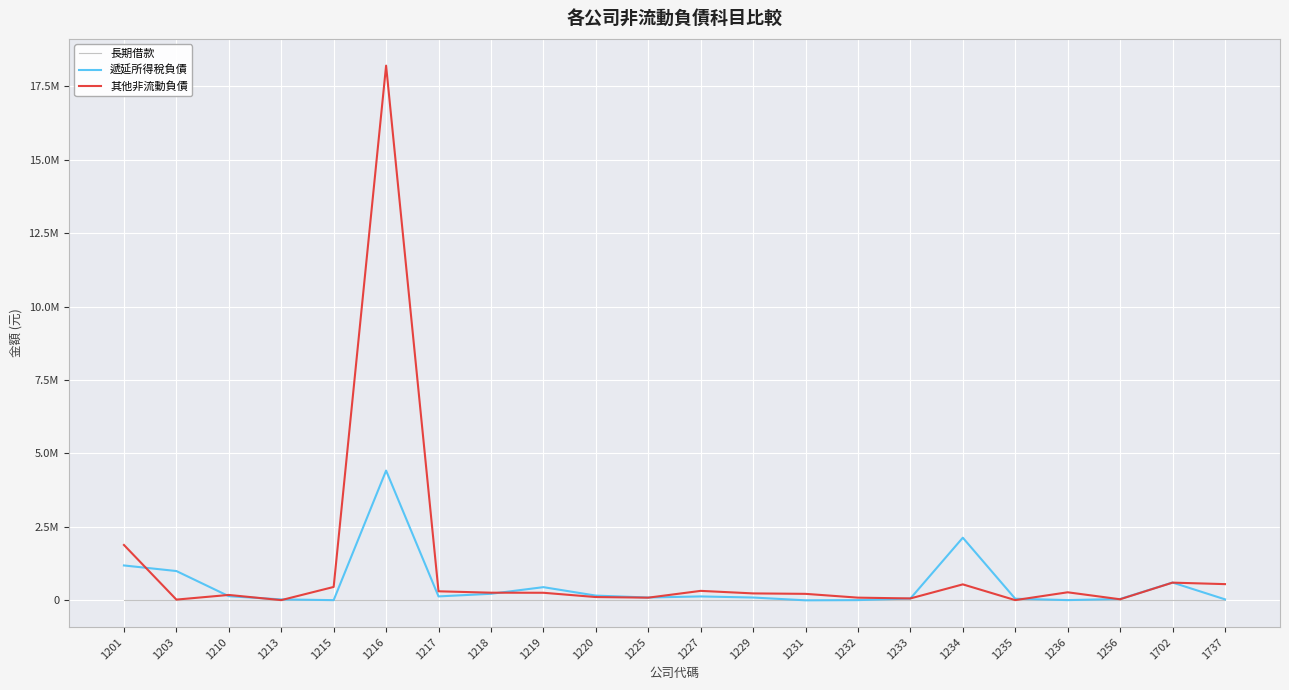

True or false: 長期借款 and 遞延所得稅負債 intersect in this chart.

False